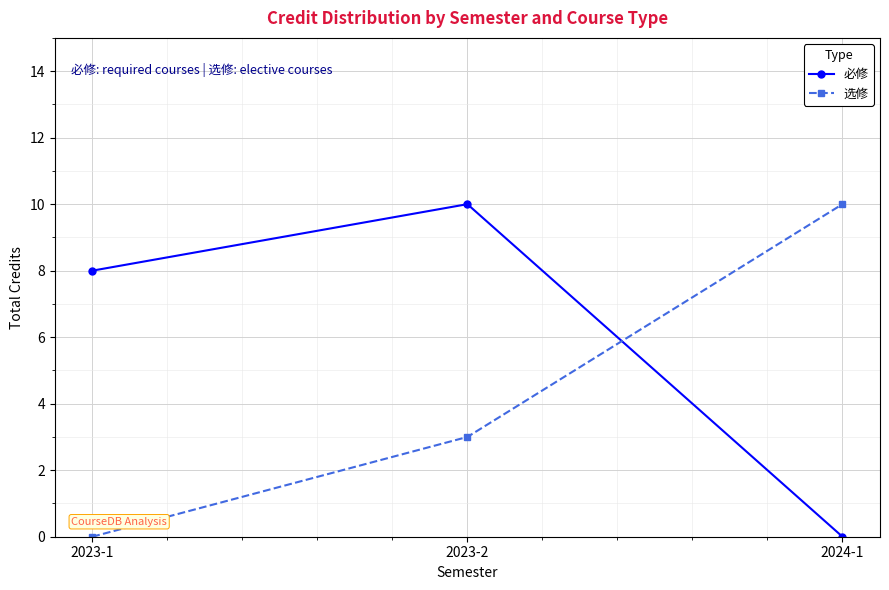

Reading left to right, transcribe all the data shown in this chart.

必修: 8	10	0
选修: 0	3	10